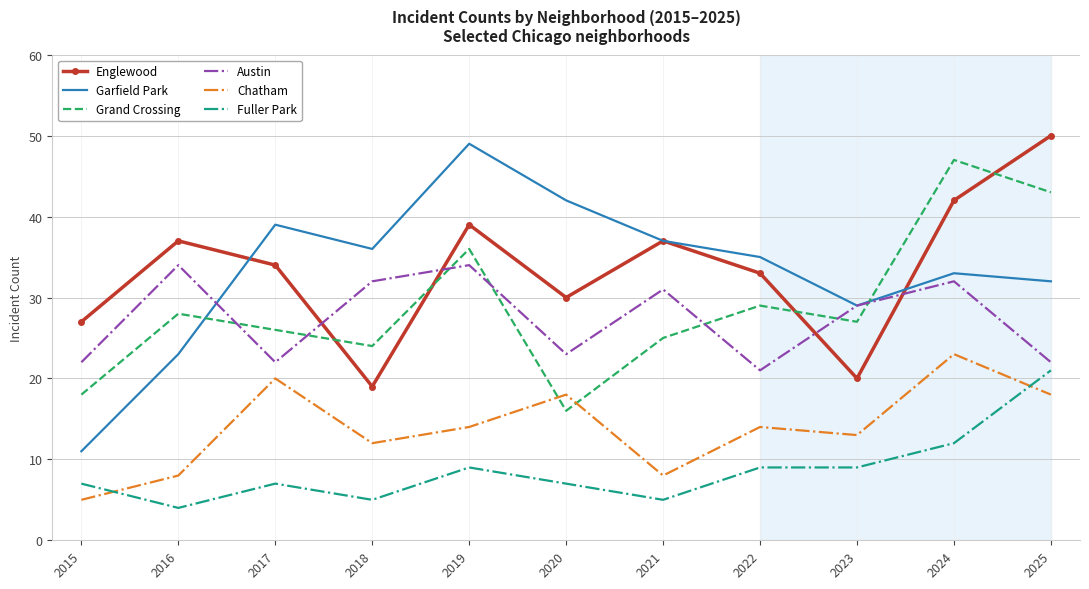

Is it true that Garfield Park equals 3 at 2015?

False